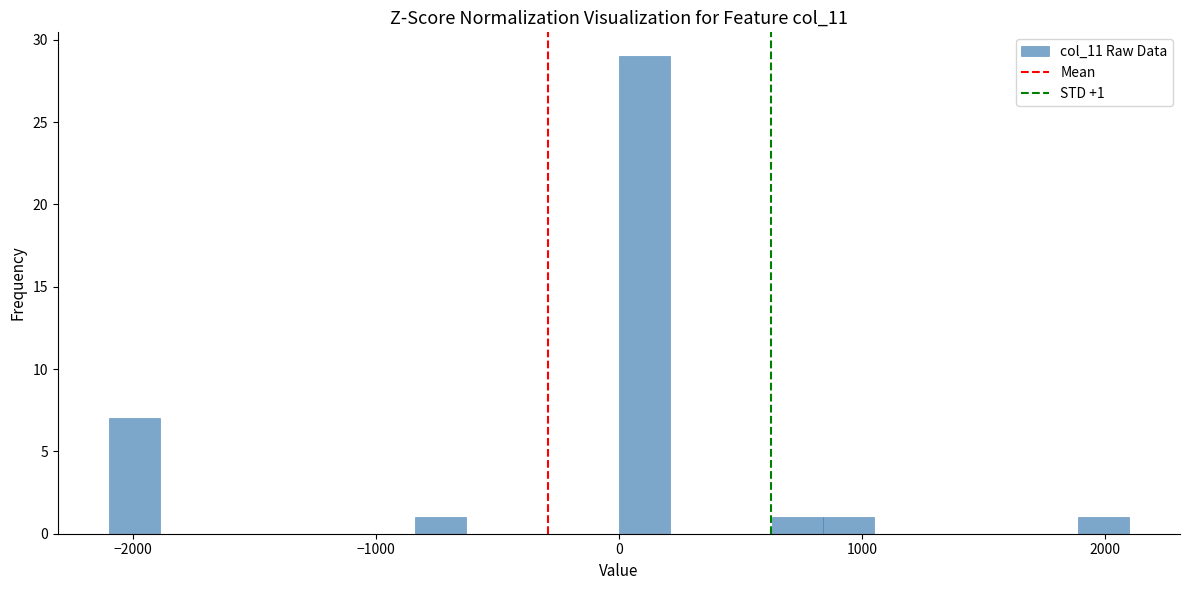

Around what value on the x-axis is the tallest bar? Give the approximate position of its centre, as read against the axis.

100